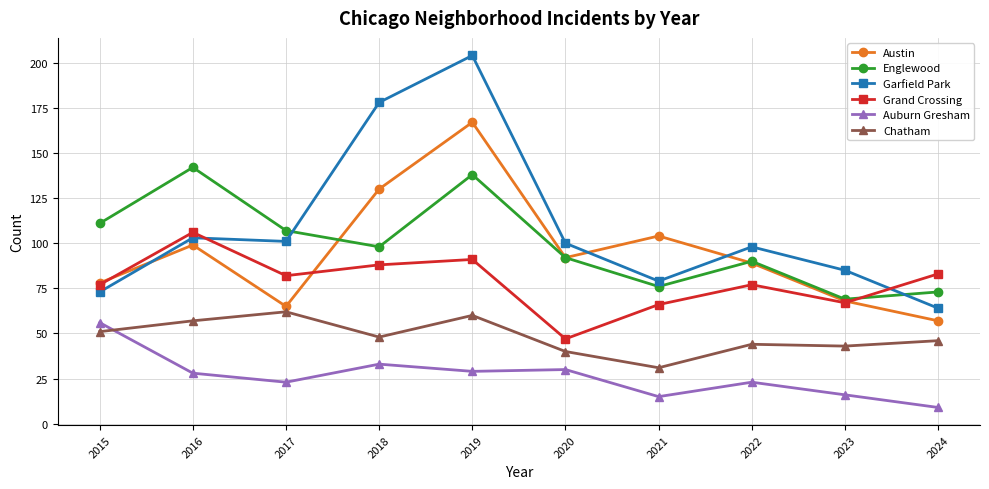

Which series changed the most between 2016 and 2018?

Garfield Park